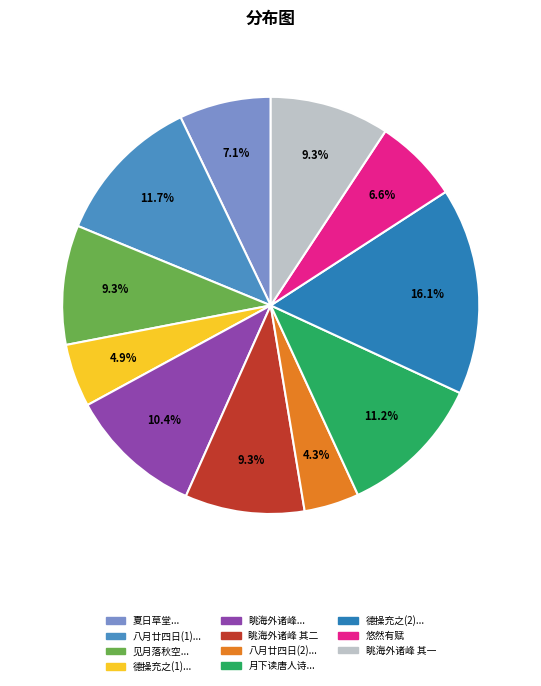

How many slices are in this pie chart?

11